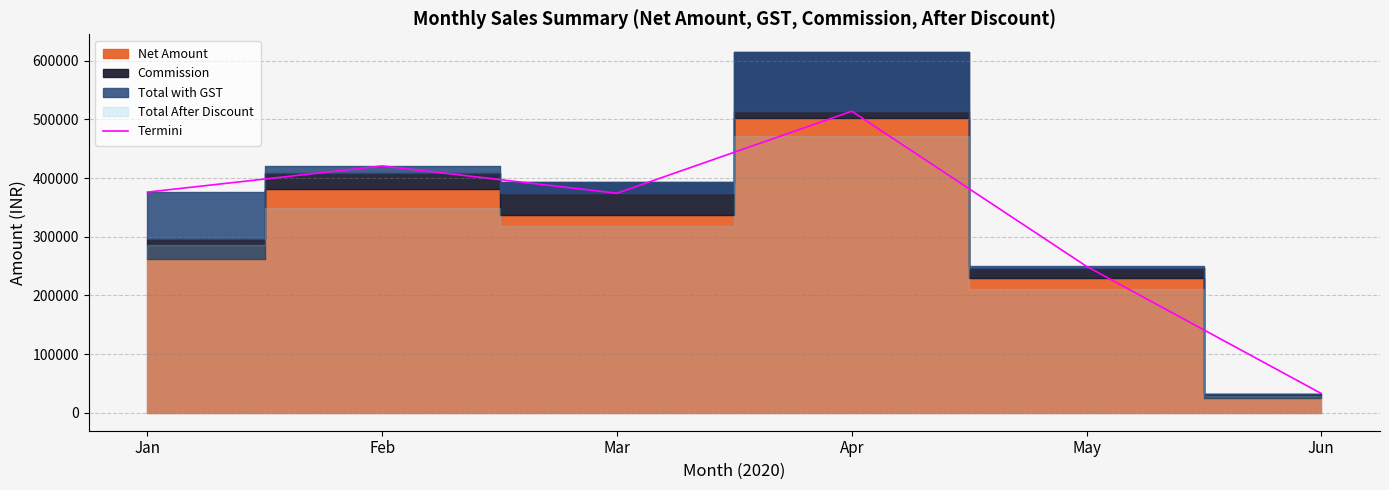

What is the value of the 2nd point from the left?

420609.8